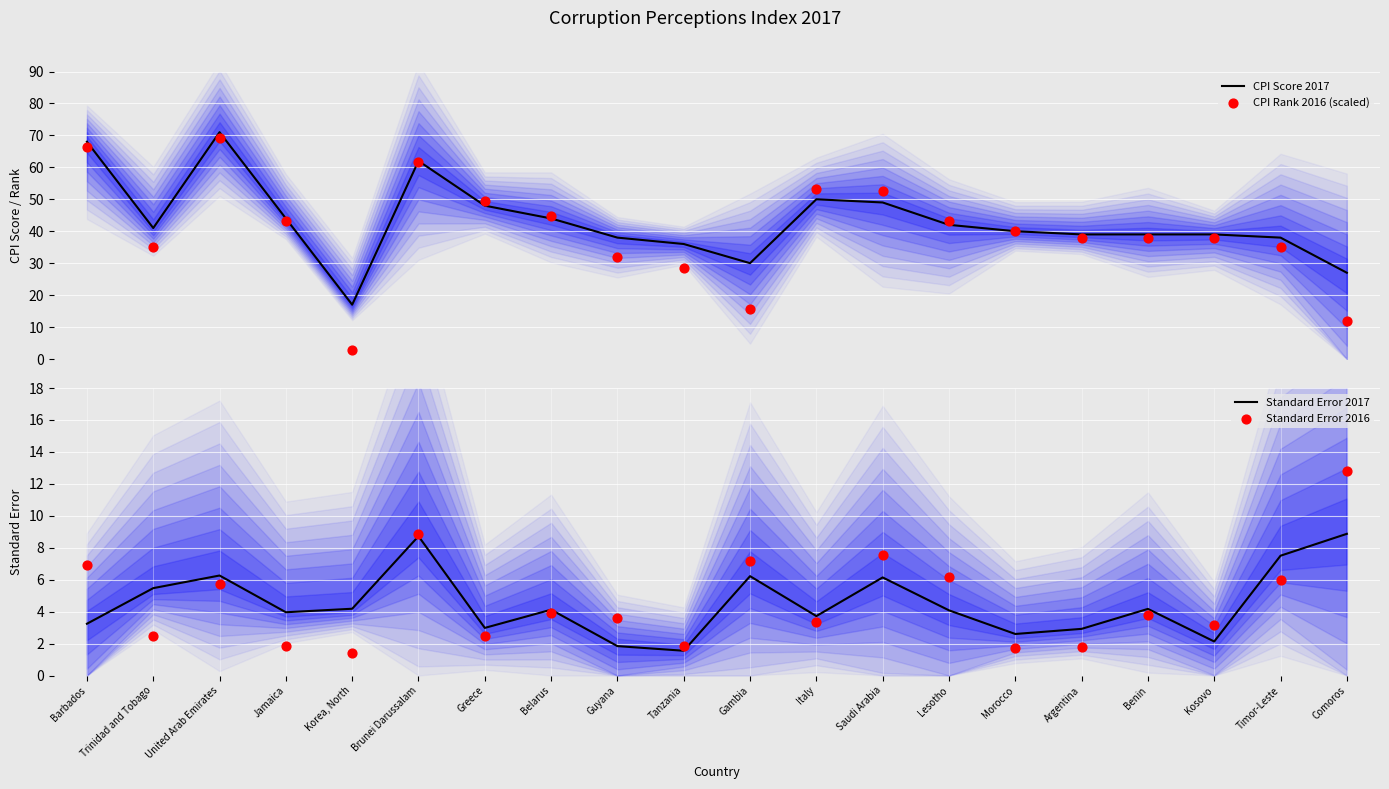

Which series has the widest spread of Y values?

CPI Rank 2016 (scaled)